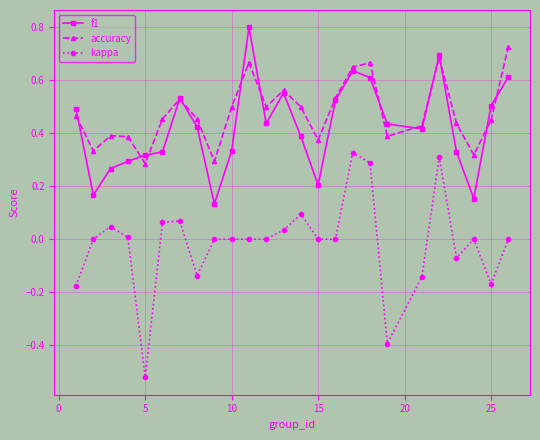

Does the chart display data point markers on the line(s)?

Yes